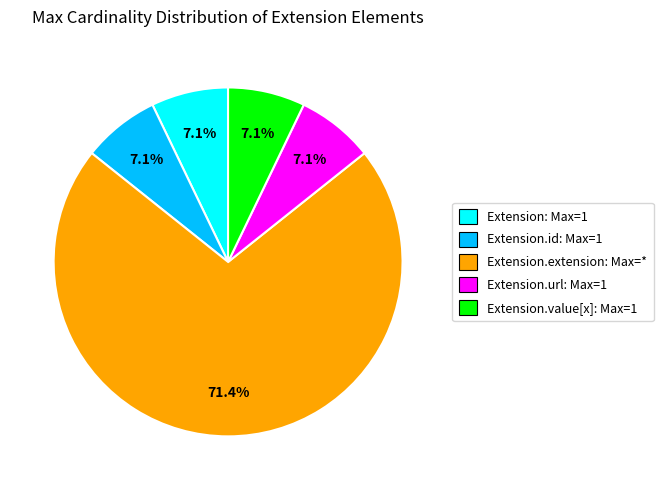

Which slice represents more than half of the pie?

Extension.extension: Max=*